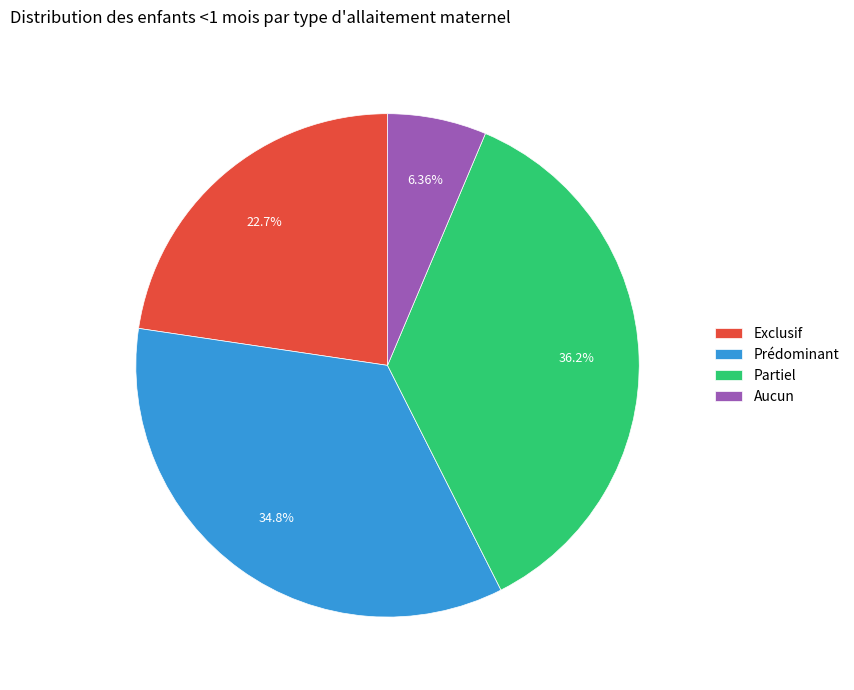

Is there a majority slice in this chart?

No